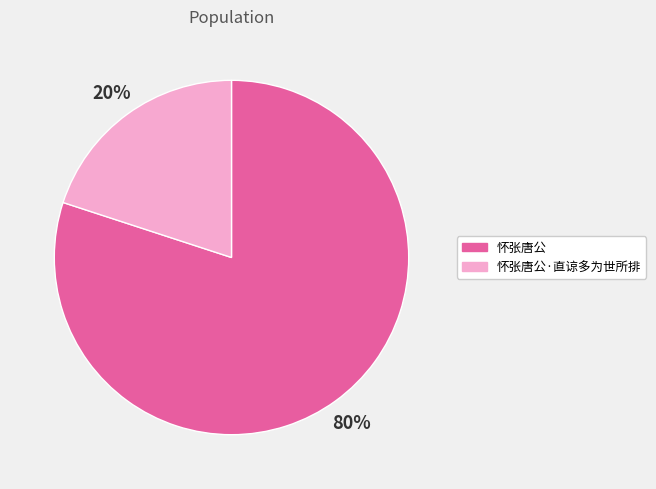

What percentage is the 怀张唐公 slice, to the nearest percent?

80%